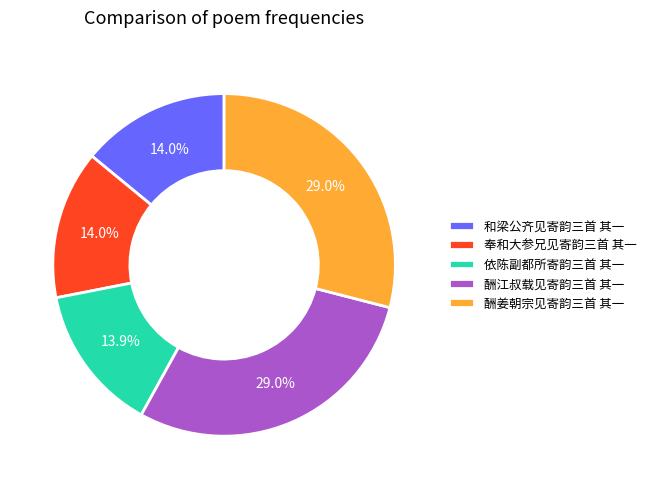

Is there a majority slice in this chart?

No